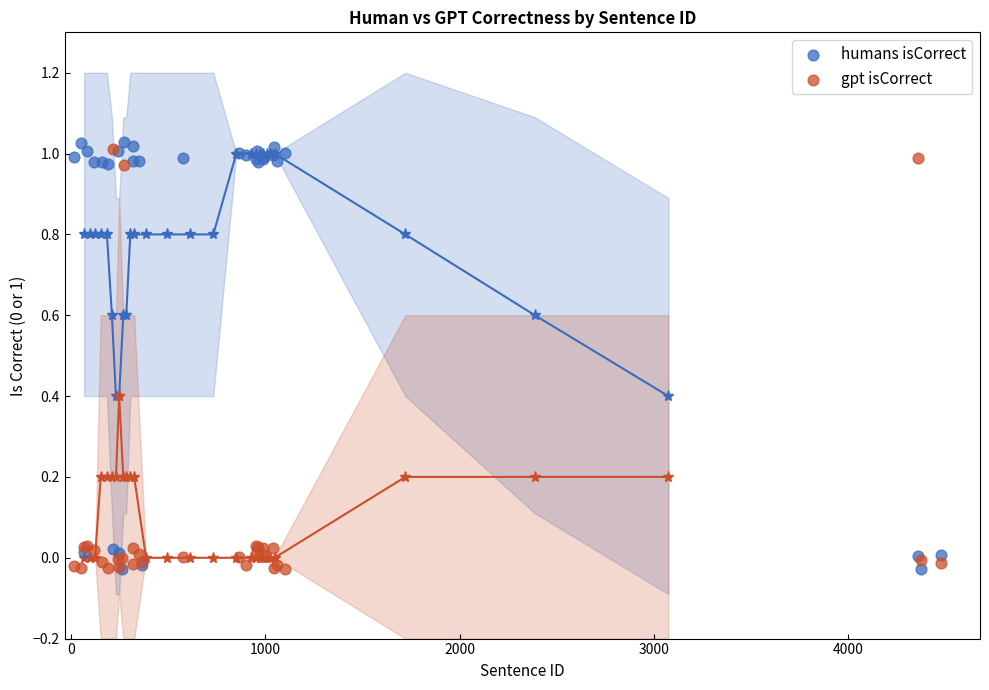

Which series contains the highest Y value?

humans isCorrect